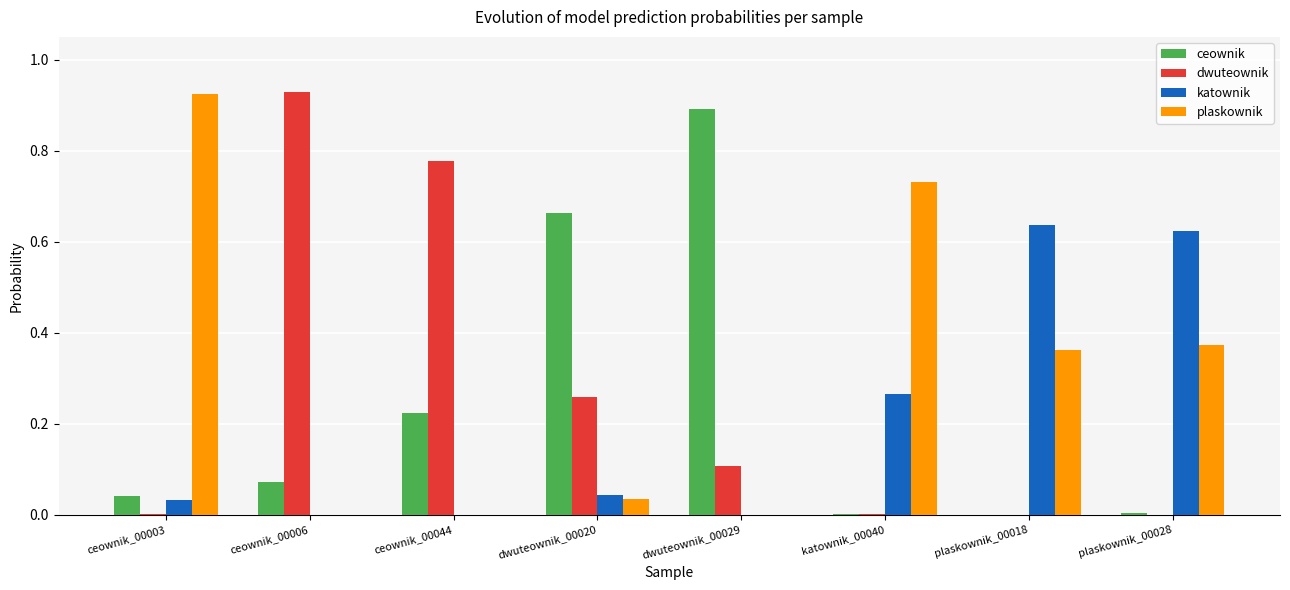

What is the total value across all series at dwuteownik_00020?

1.0